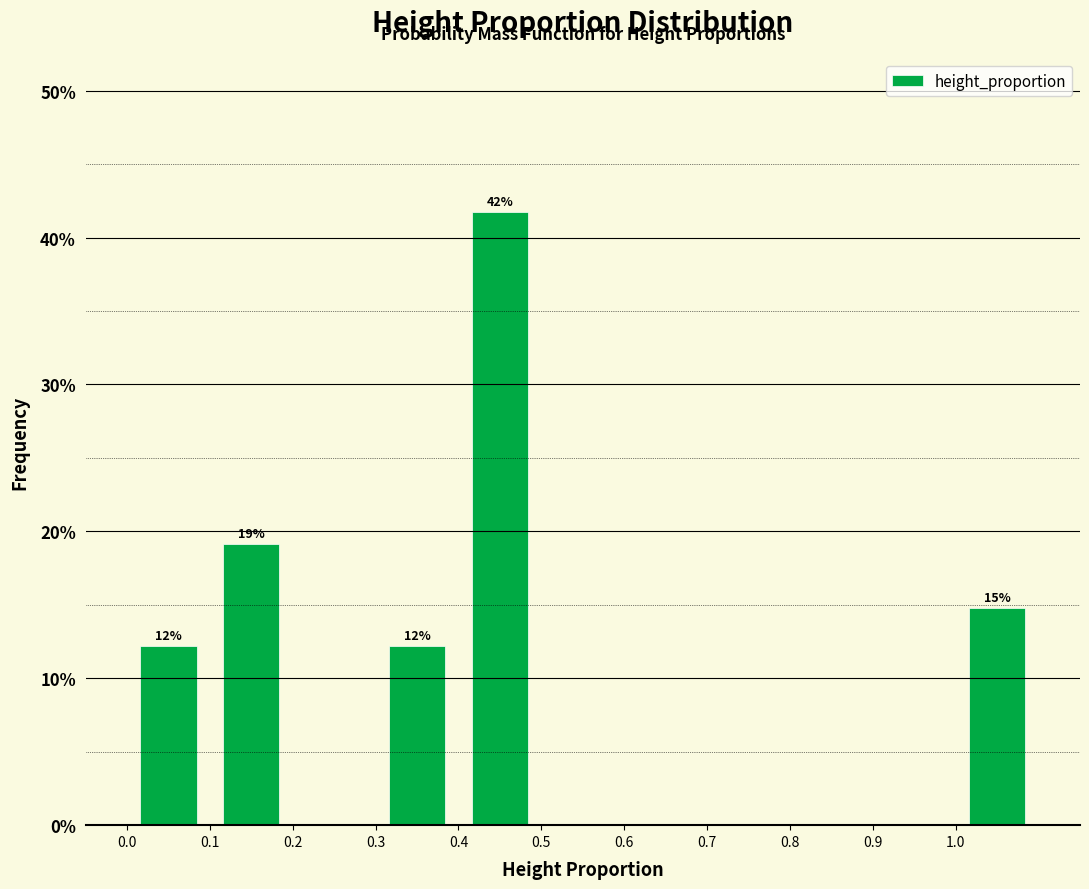

Over which range of the x-axis is the bar tallest?

0.4 to 0.5